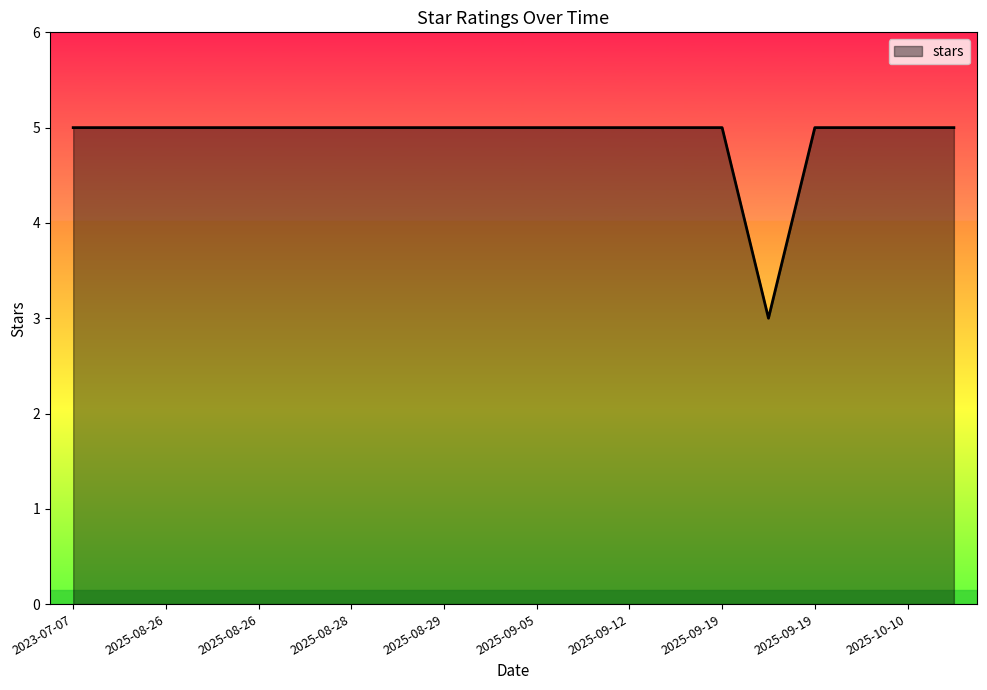

What is the minimum value shown in the chart?

3